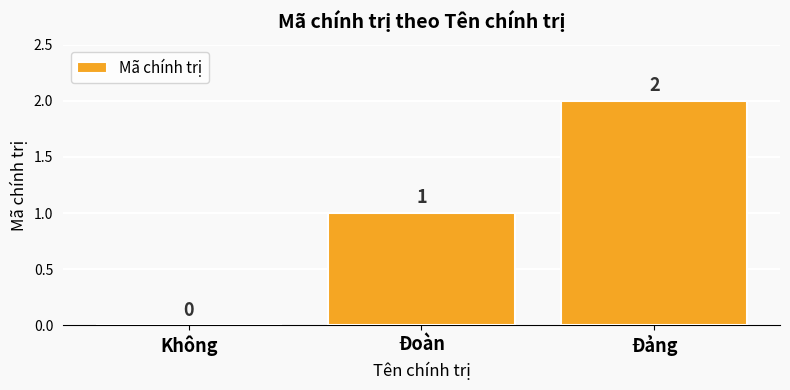

What is the sum of the values at Đoàn and Đảng?

3